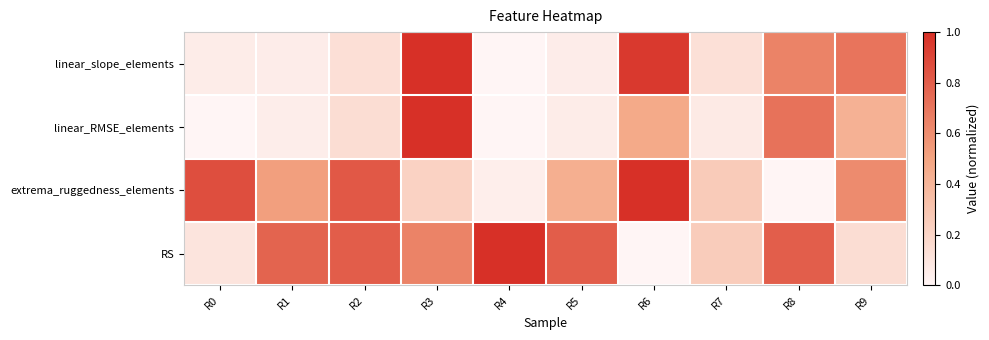

Reading left to right, what are all the values shown in this chart?

linear_slope_elements: R0=0.1	R1=0.1	R2=0.1	R3=1.0	R4=0.0	R5=0.1	R6=1.0	R7=0.1	R8=0.6	R9=0.7
linear_RMSE_elements: R0=0.0	R1=0.1	R2=0.1	R3=1.0	R4=0.0	R5=0.1	R6=0.5	R7=0.1	R8=0.7	R9=0.4
extrema_ruggedness_elements: R0=0.9	R1=0.5	R2=0.8	R3=0.2	R4=0.0	R5=0.4	R6=1.0	R7=0.3	R8=0.0	R9=0.6
RS: R0=0.1	R1=0.8	R2=0.8	R3=0.6	R4=1.0	R5=0.8	R6=0.0	R7=0.3	R8=0.8	R9=0.1